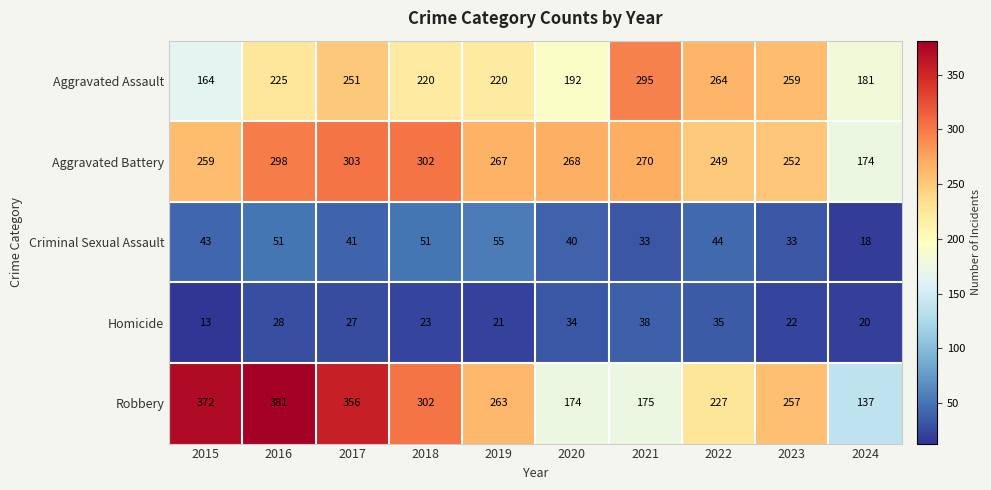

Which series has the largest total across all categories?

Robbery